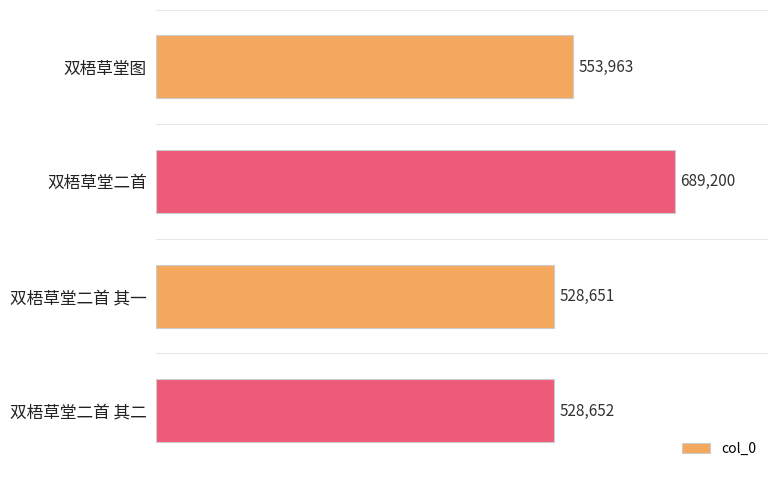

Count the number of categories in the chart.

4